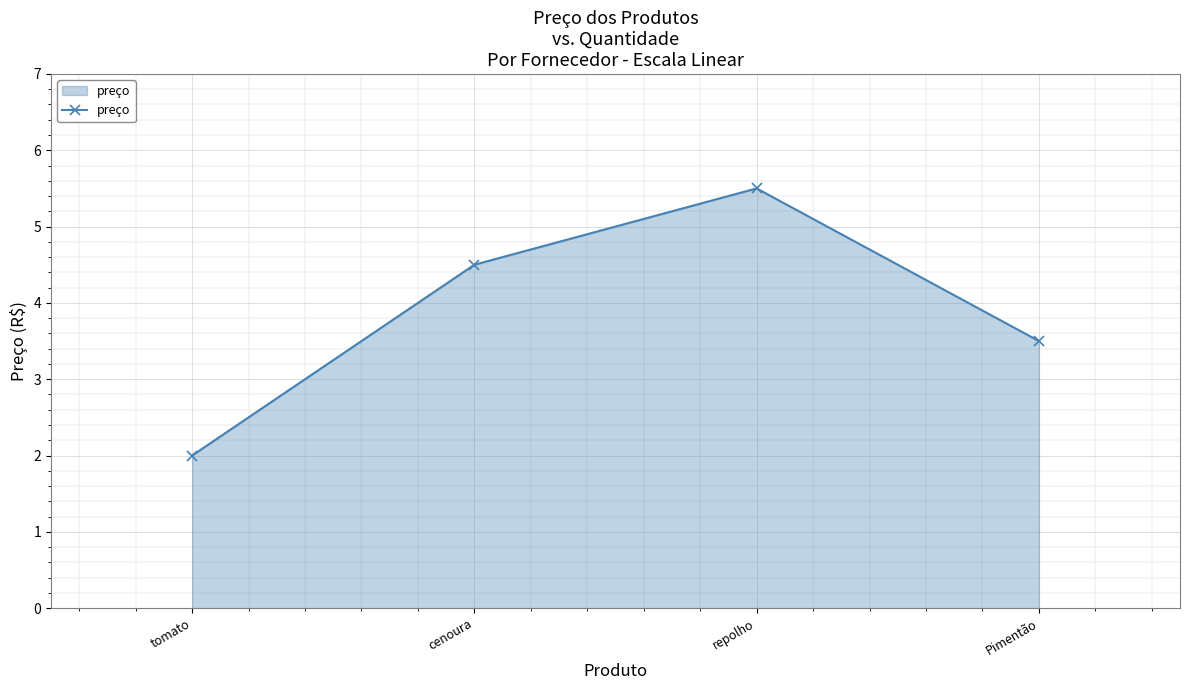

What is the change in value from tomato to Pimentão?

+1.5